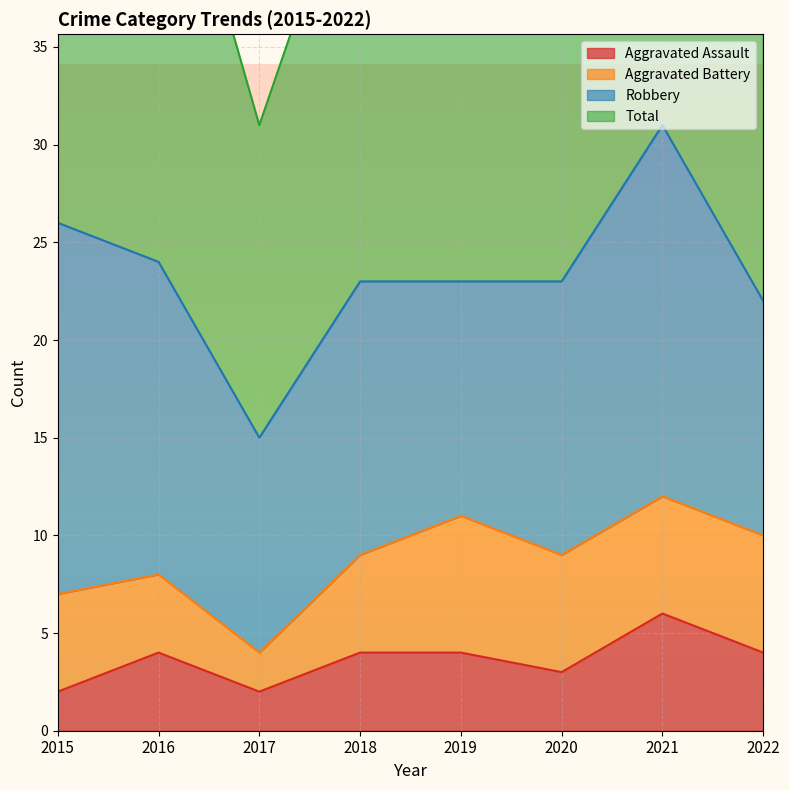

What is the value of the Total point at the 3rd from the left?

31